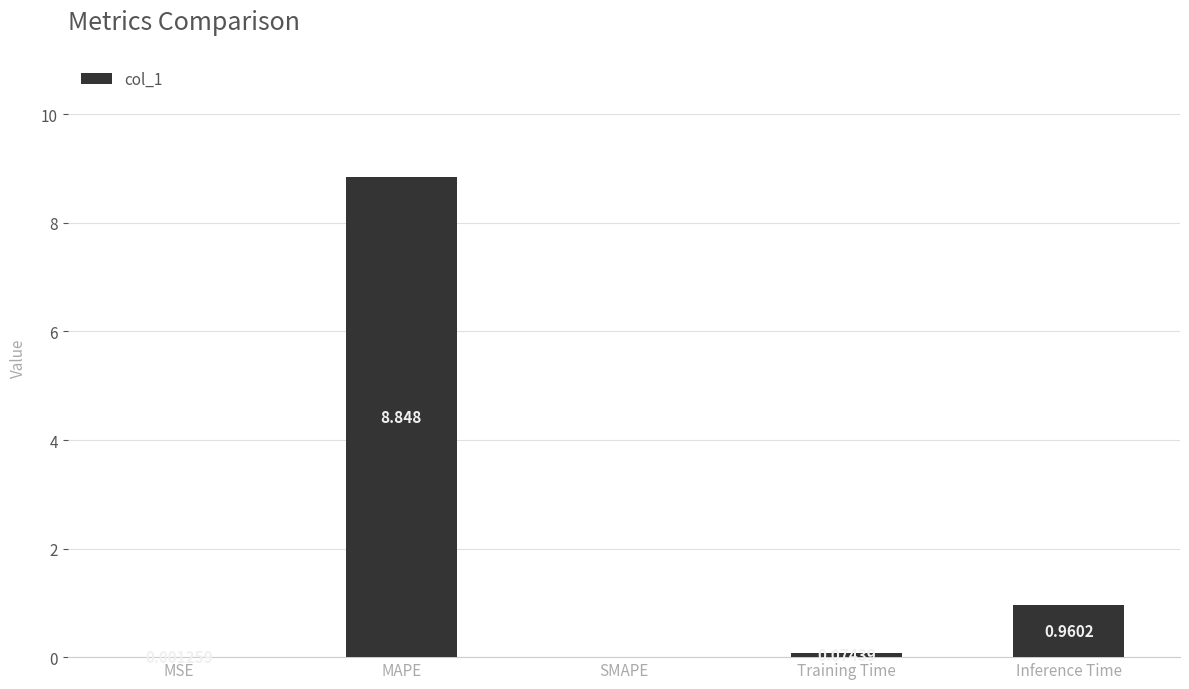

At which category does the chart reach its peak across all series?

MAPE